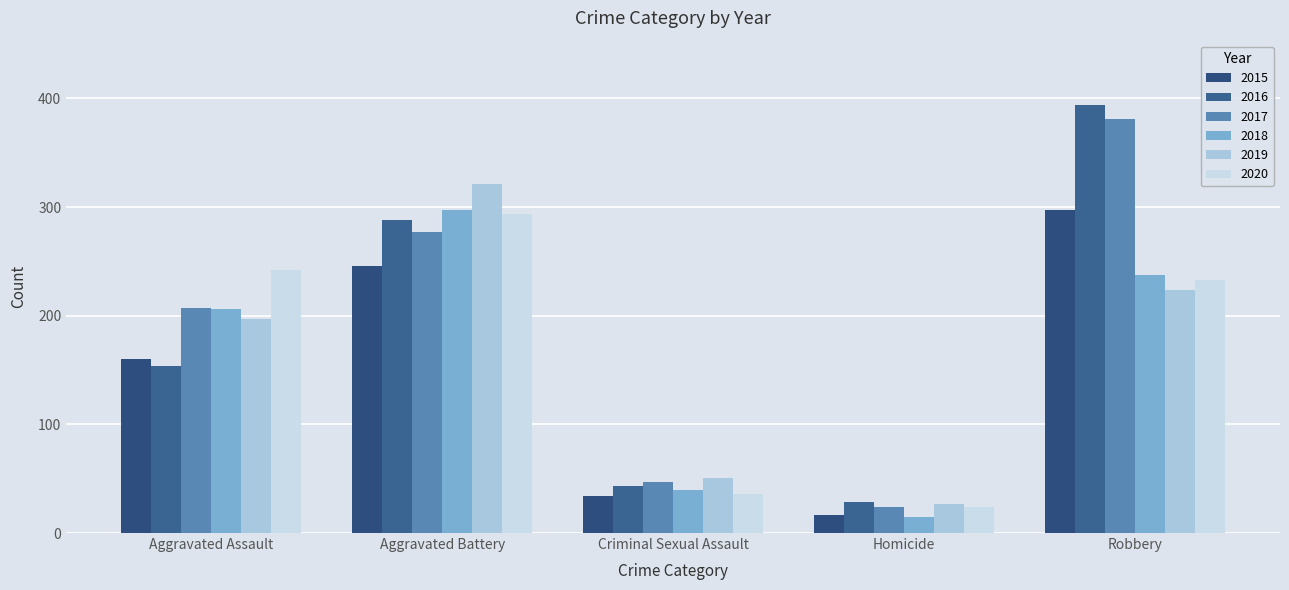

What is the difference between the second highest and minimum values in the 2016 series?

259